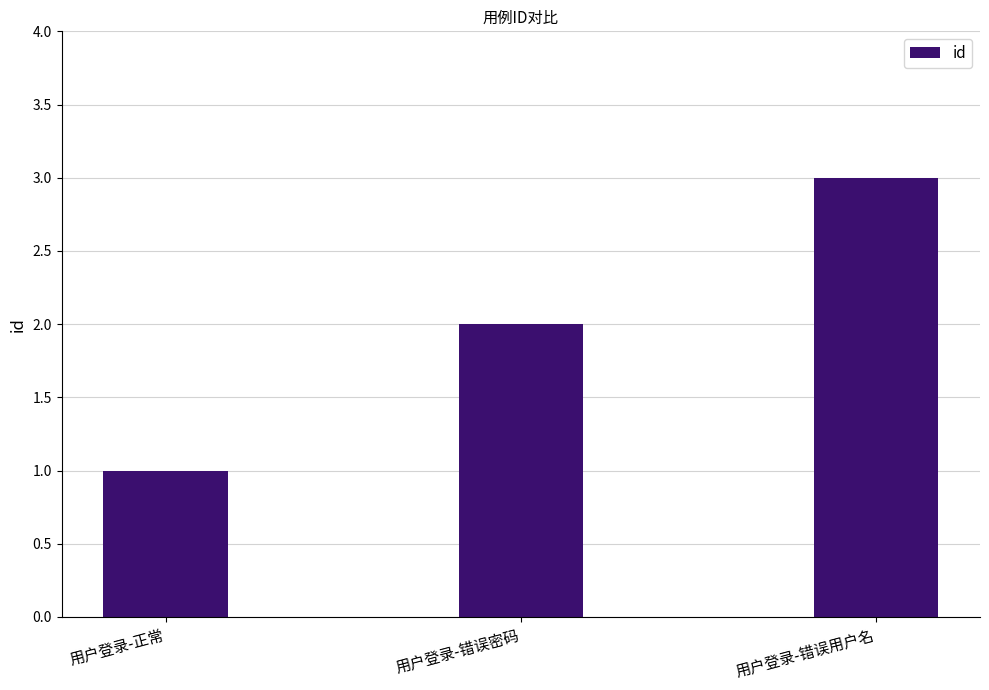

Which has a higher value, 用户登录-错误密码 or 用户登录-错误用户名?

用户登录-错误用户名